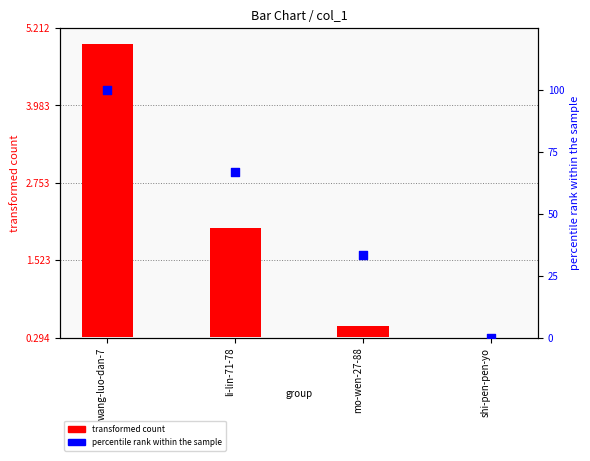

Which series contains the highest Y value?

percentile rank within the sample